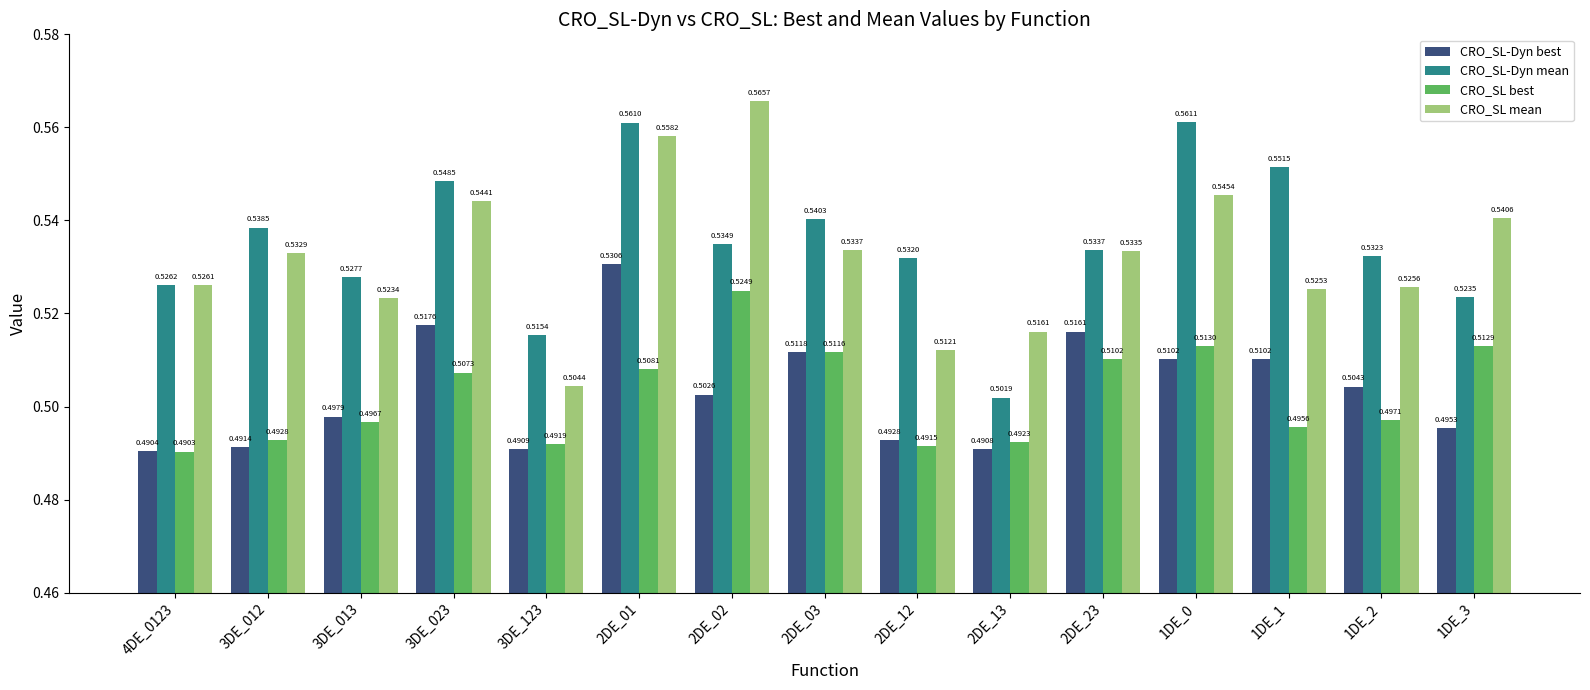

Between 3DE_023 and 1DE_3, which series saw the biggest shift?

CRO_SL-Dyn mean